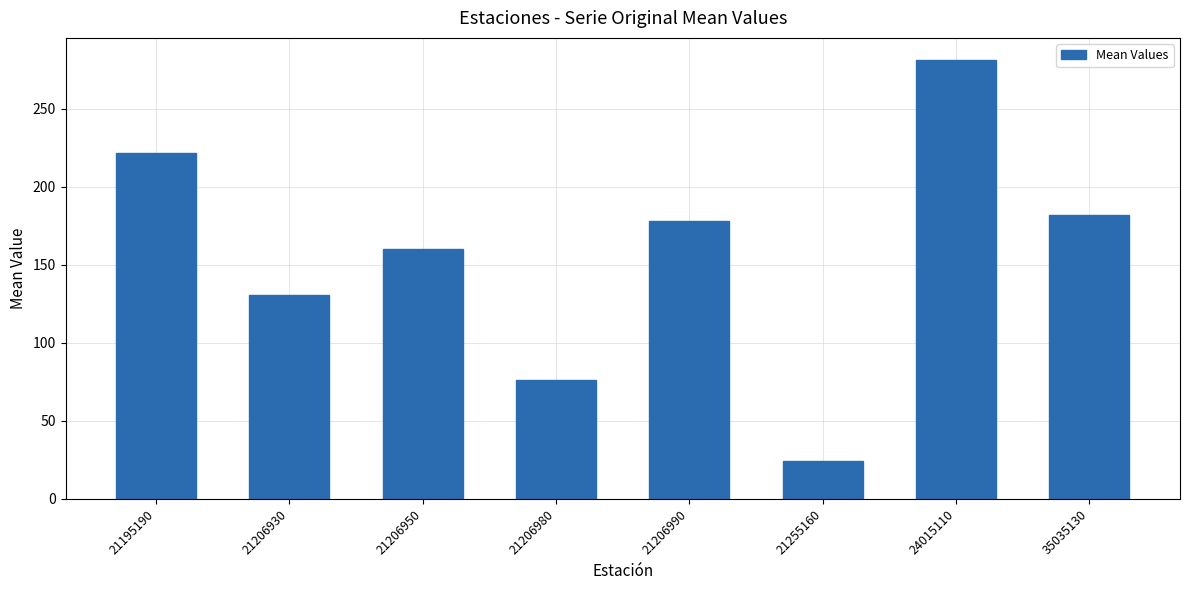

What is the difference between the second highest and minimum values?

197.4